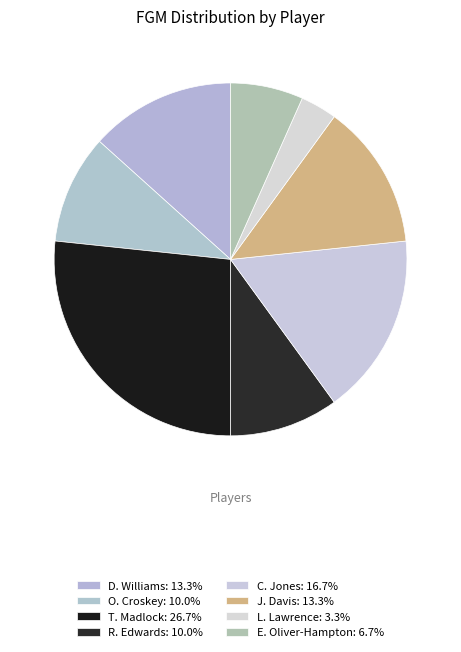

How many segments does this pie chart have?

8